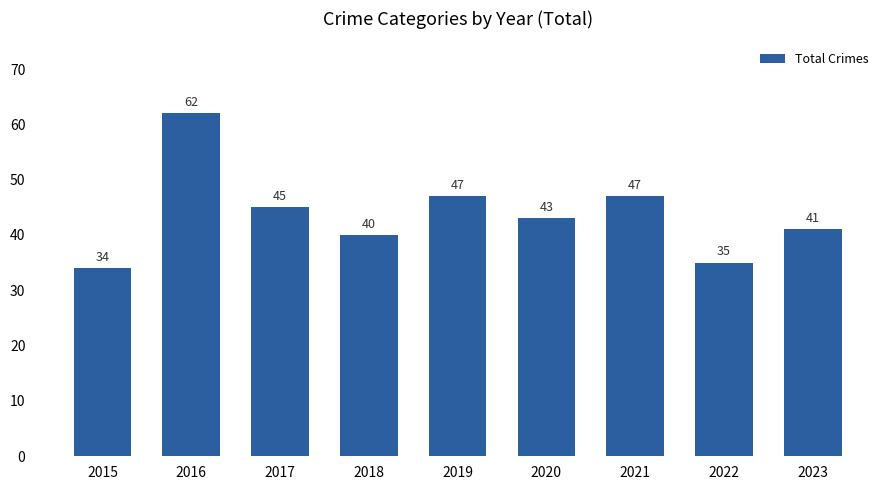

The value at 2016 is 16. True or false?

False